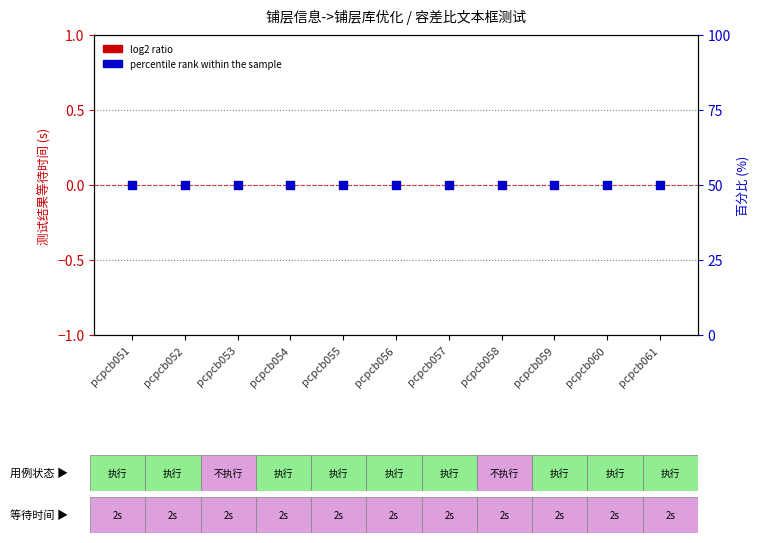

Which series contains the highest Y value?

percentile rank within the sample